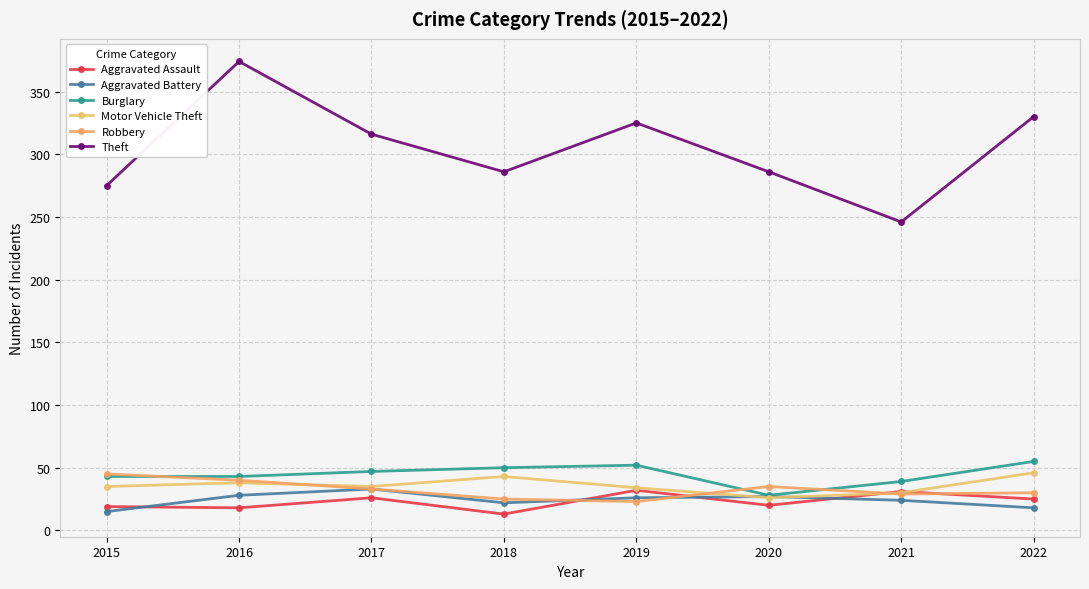

Between 2018 and 2020, which series saw the biggest shift?

Burglary